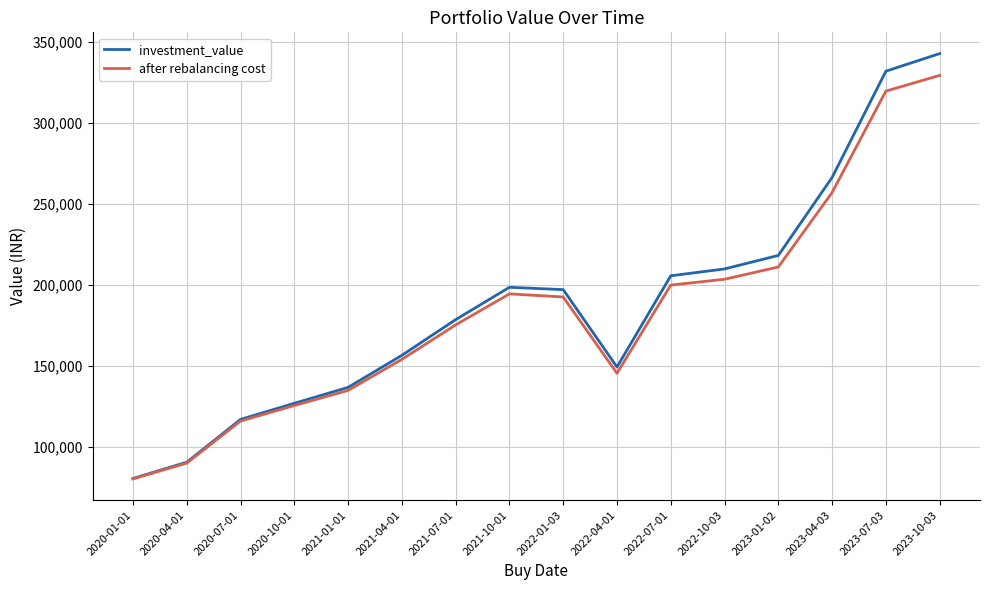

Is it true that after rebalancing cost equals 116213.1 at 2020-07-01?

True